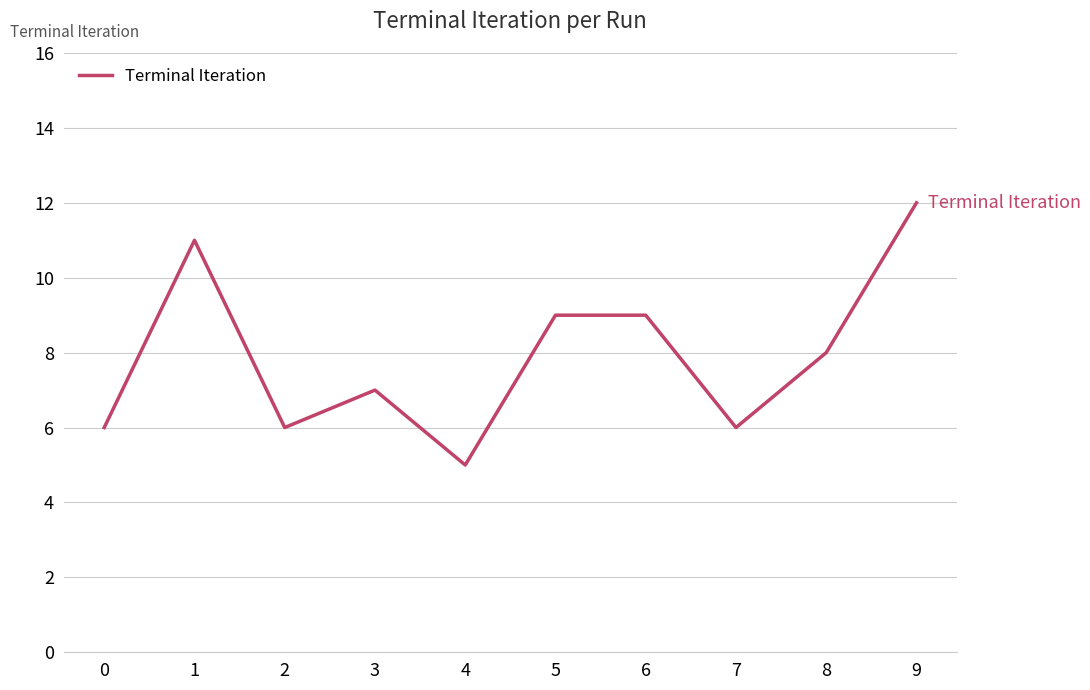

The chart shows a value of 7 at 3. True or false?

True